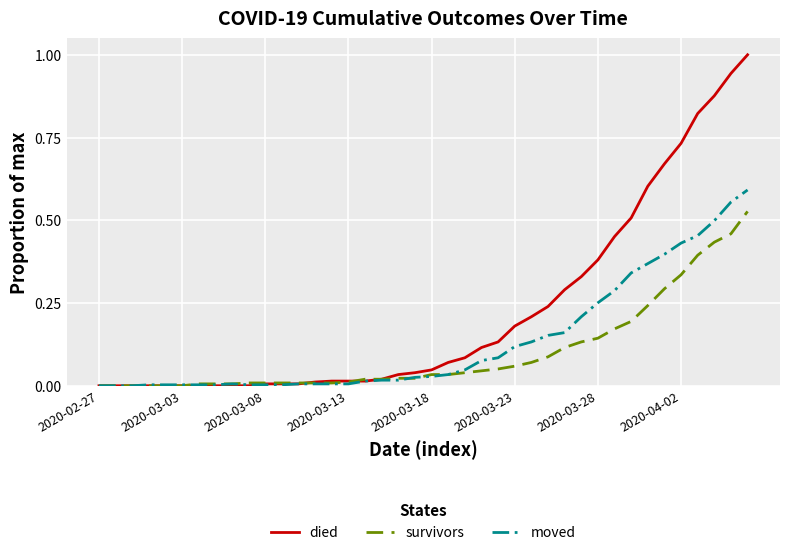

What is the maximum value shown in the chart?

1.0